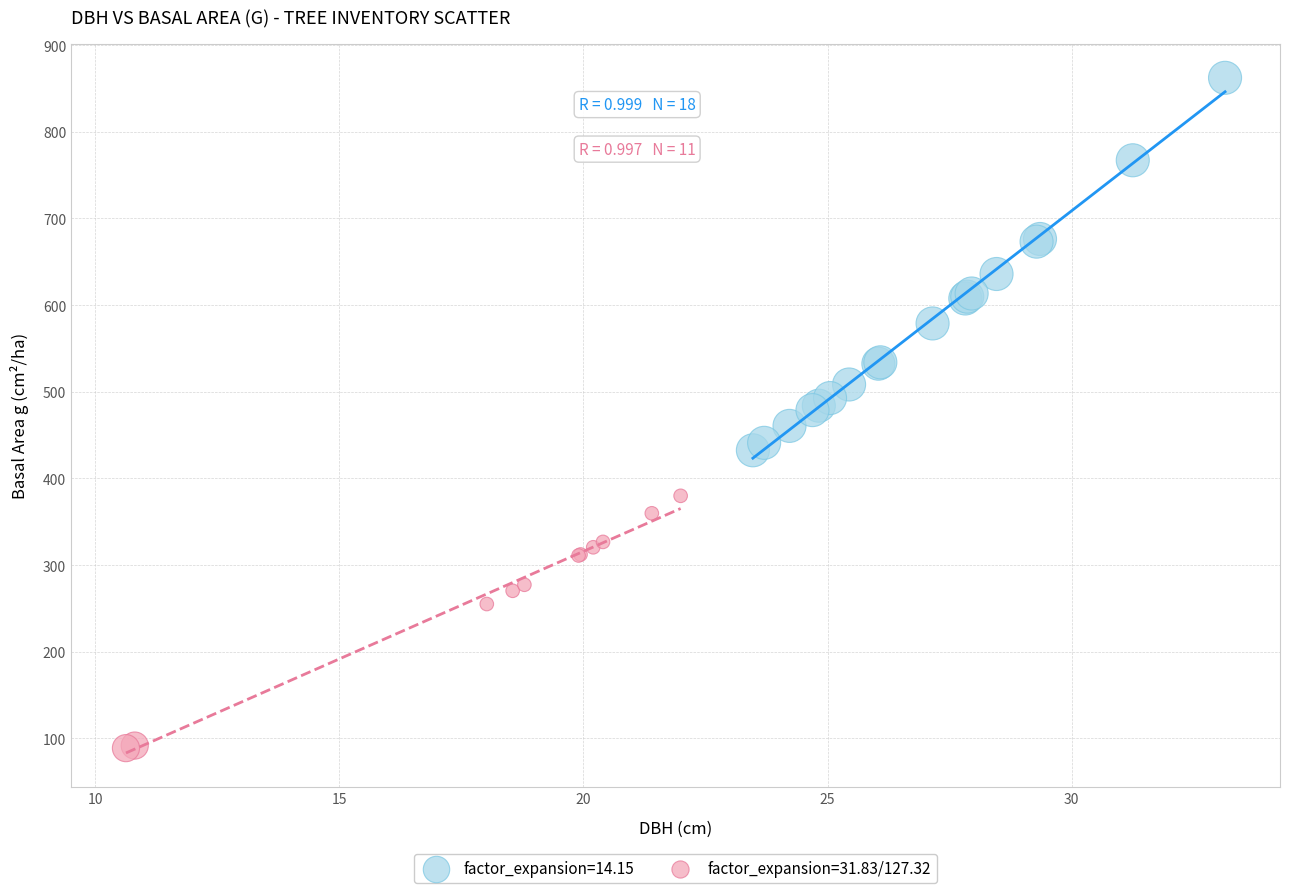

Which series has the largest Y range (max minus min)?

factor_expansion=14.15